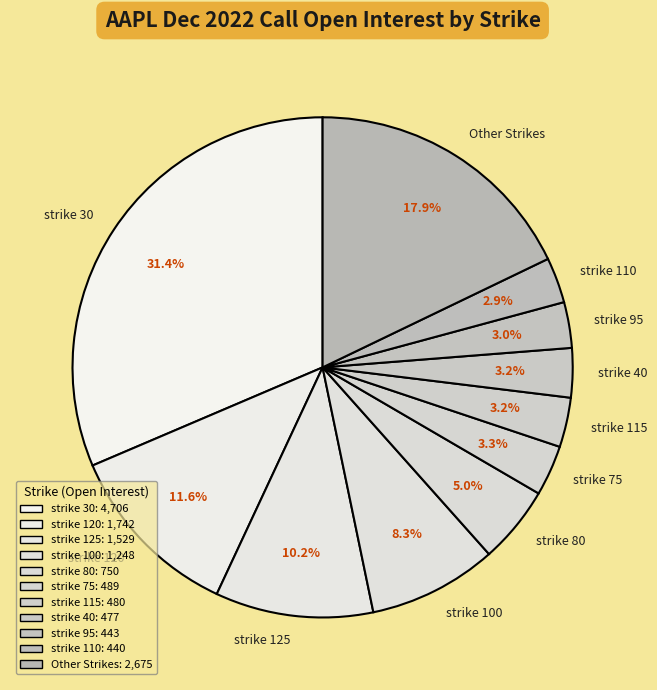

Which has a higher value, strike 125 or strike 75?

strike 125